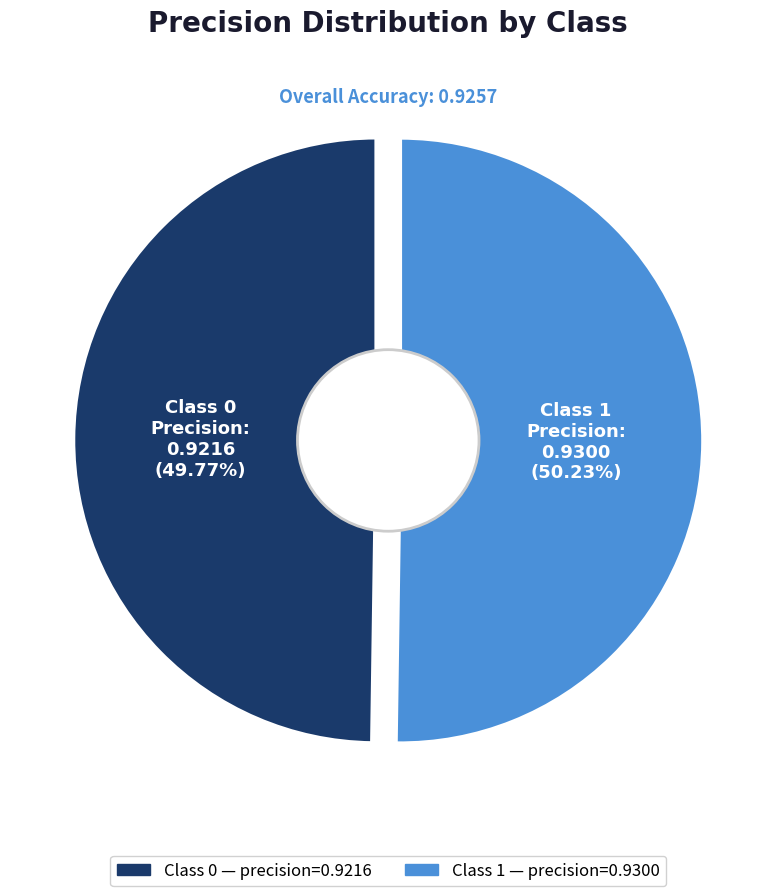

True or false: 1 accounts for 64% of the total.

False